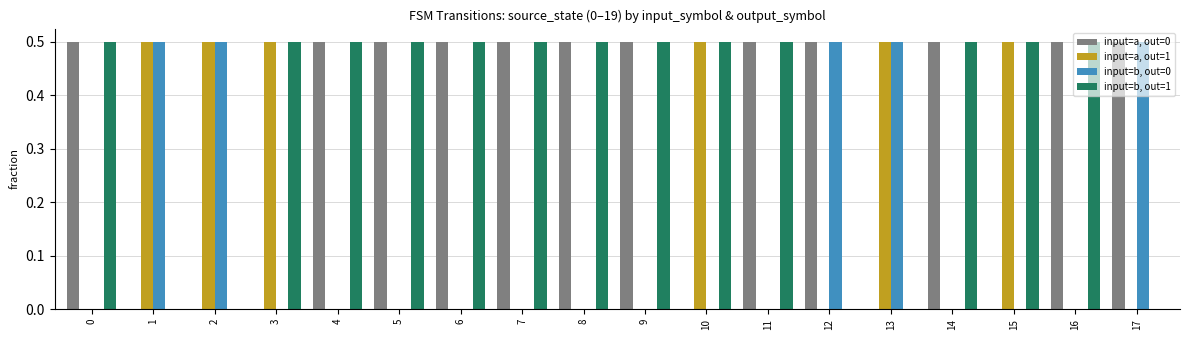

What is the sum of all input=b, out=0 values?

2.5